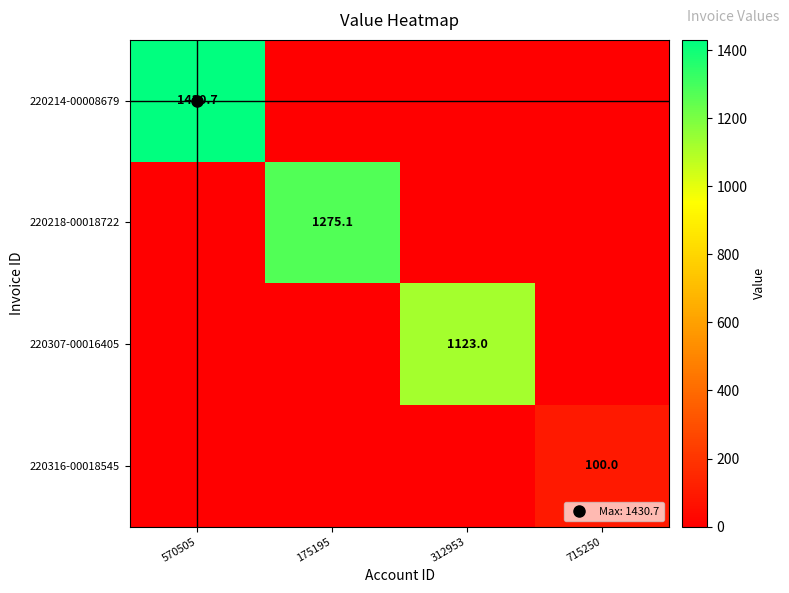

At how many categories does at least one series exceed 1177?

2